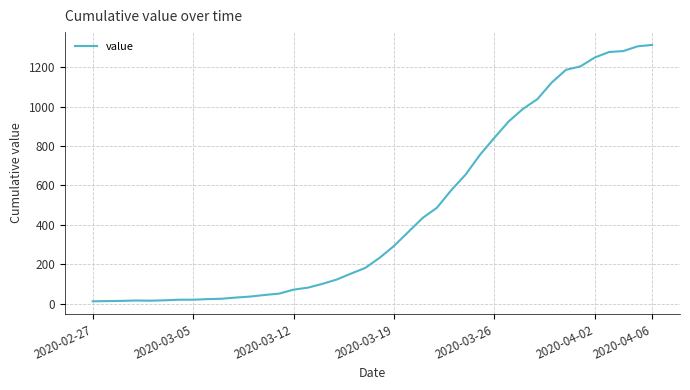

What is the greatest value displayed?

1312